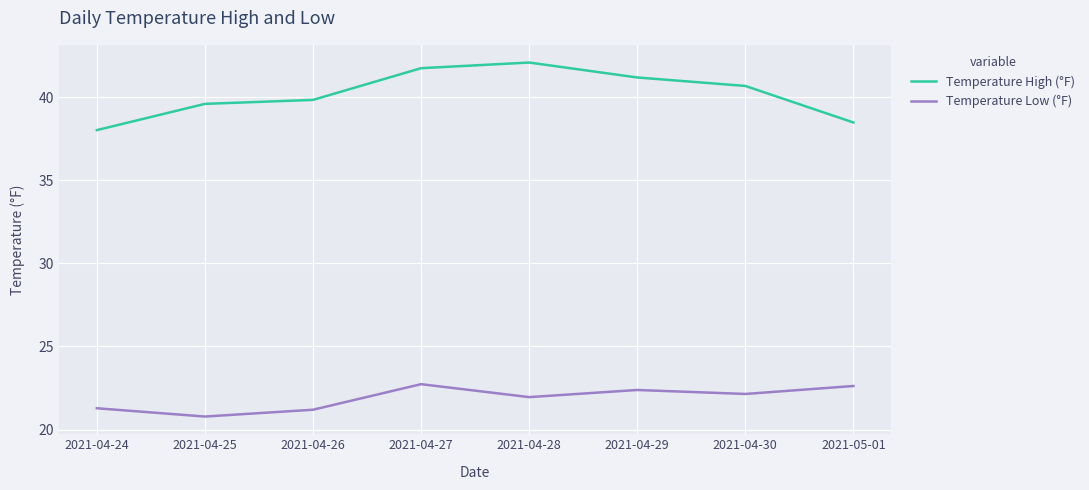

What position from the right is 2021-04-28?

4